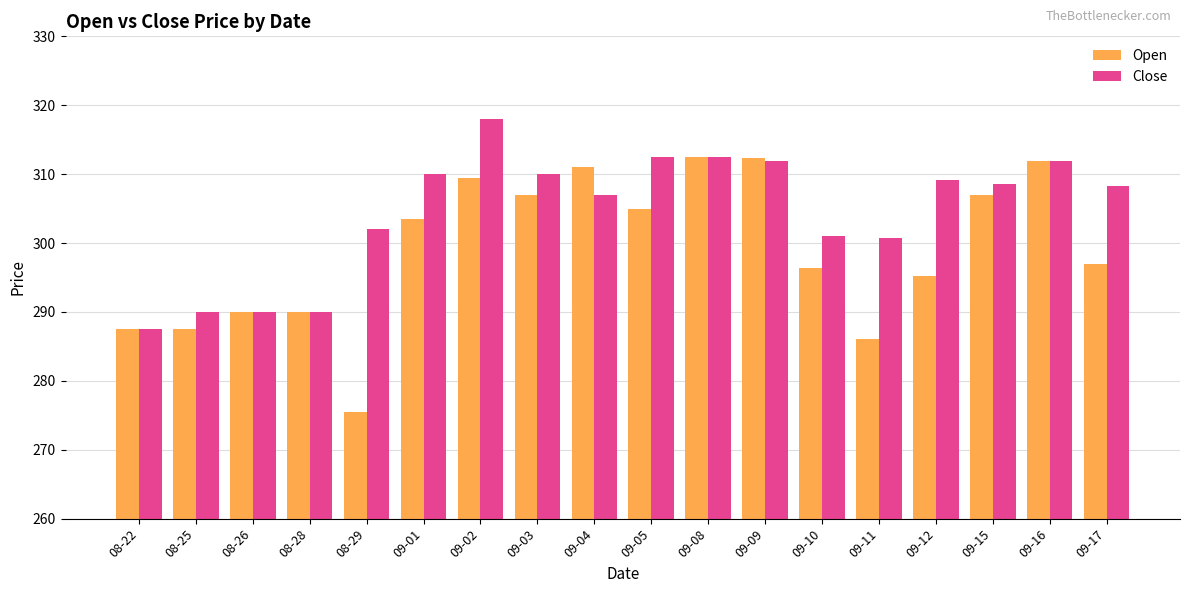

What is the difference between the Open values at 08-29 and 08-22?

12.0